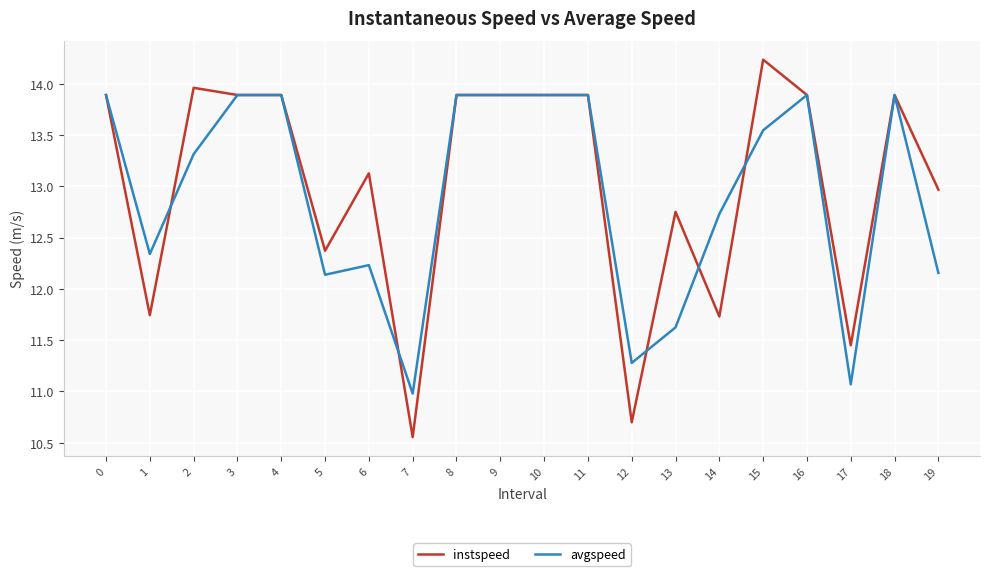

What is the total value across all series at 6?

25.4